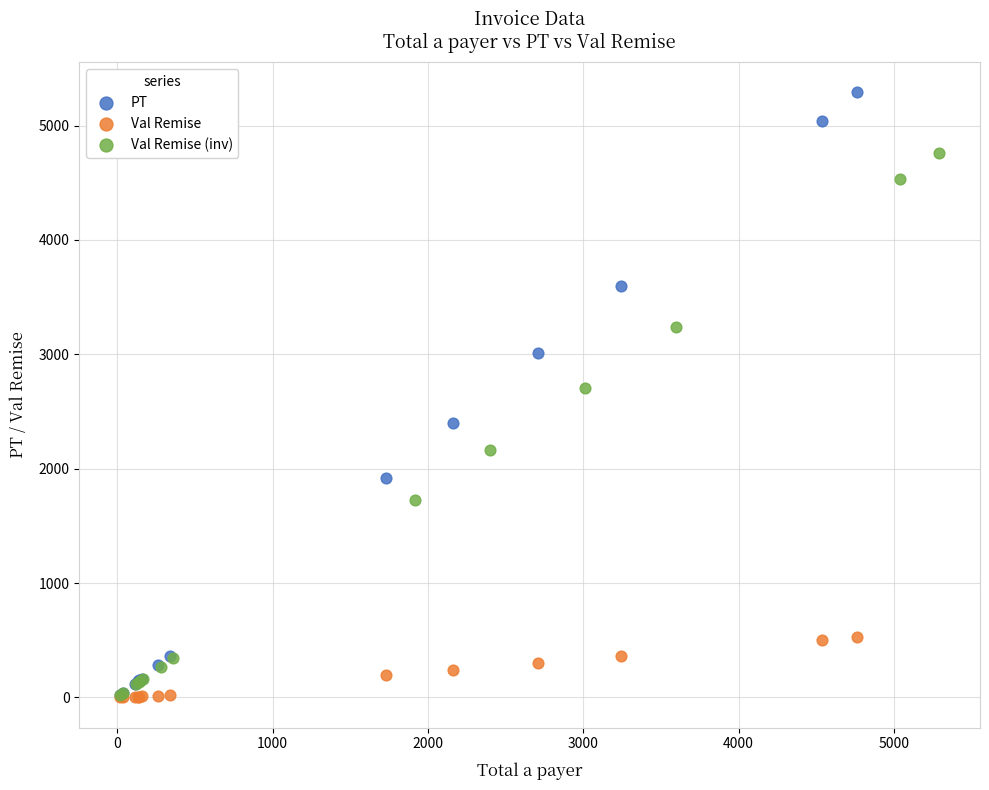

What are all the series names shown in the legend?

PT, Val Remise, Val Remise (inv)